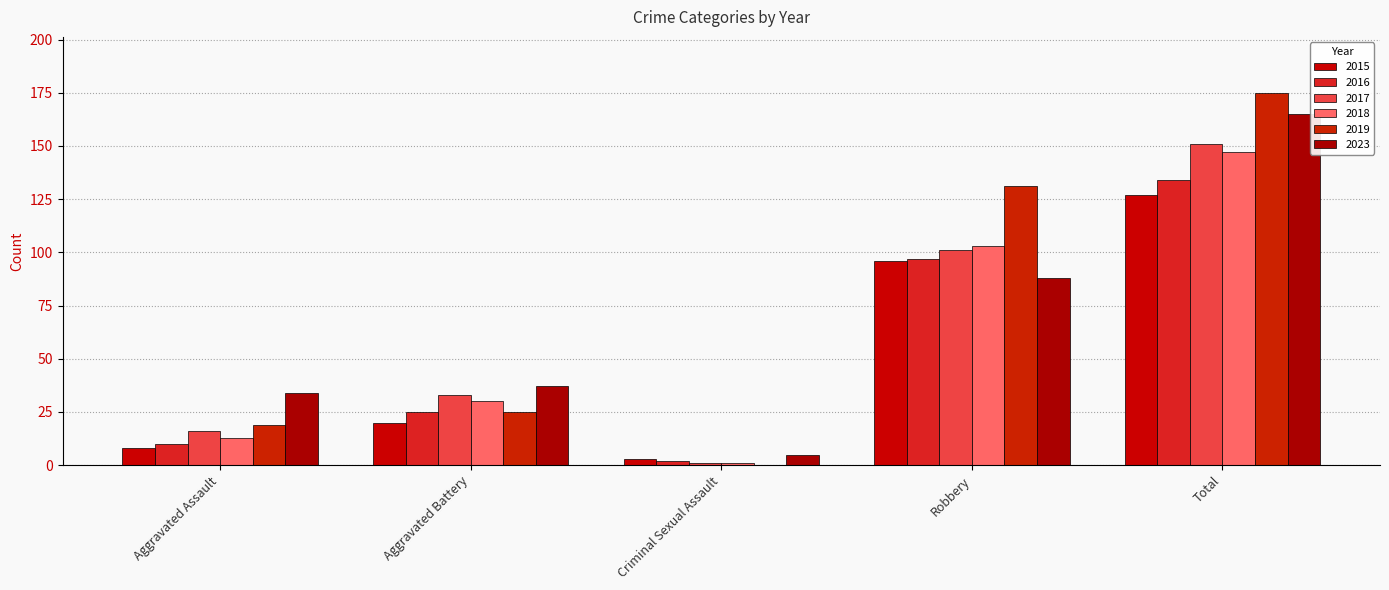

What is the value of the 2023 bar at the 5th from the left?

165